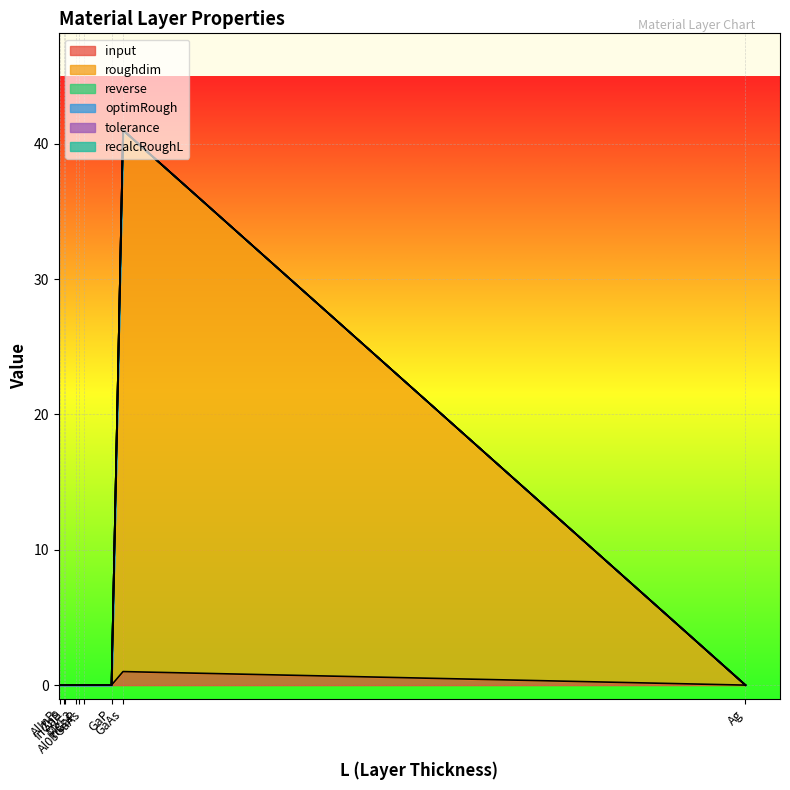

Does the chart display data point markers on the line(s)?

No